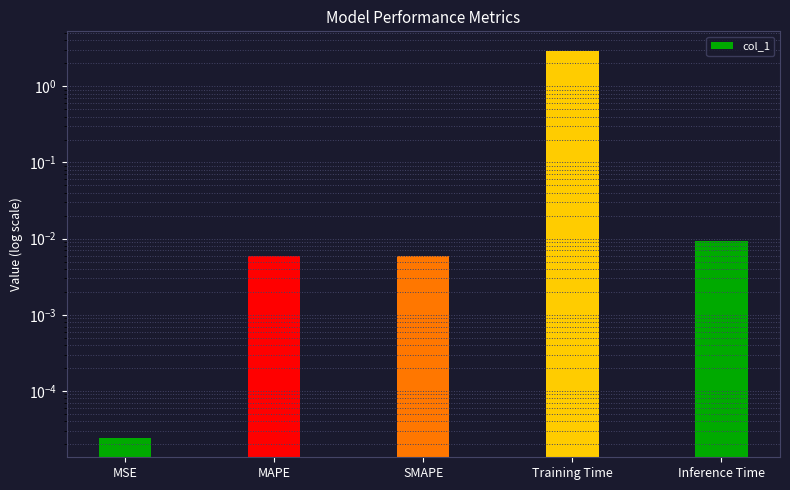

The value at Inference Time is 0.0. True or false?

True